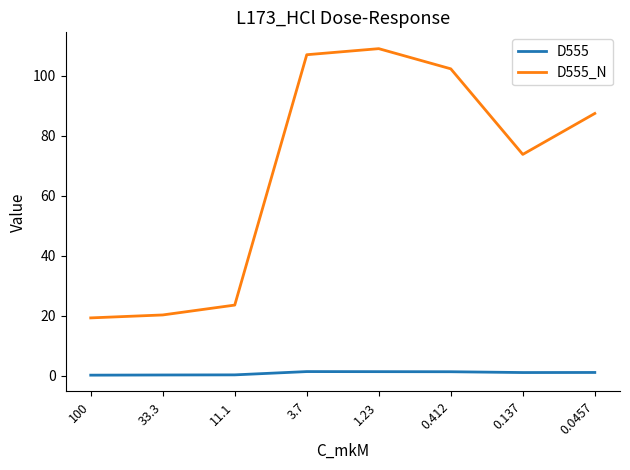

Is the value of D555_N at 3.7 greater than the value of D555 at 1.23?

Yes